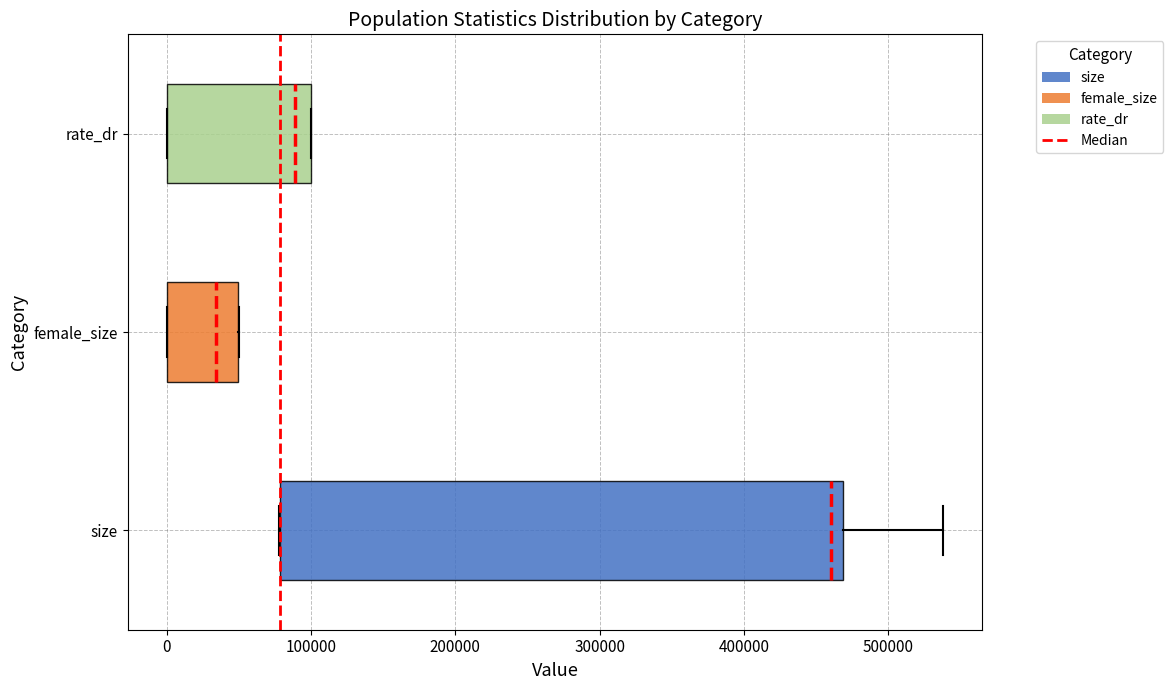

Reading bottom to top, transcribe this box plot: for each box, give where its median line is, the range the box spans, and where its two whiskers end, as read against the x-axis. The values are not printed on the chart, so give them approximately, as read against the axis.

size: median 460000, box 80000 to 470000, whiskers 80000 to 540000
female_size: median 30000, box 0 to 50000, whiskers 0 to 50000
rate_dr: median 90000, box 0 to 100000, whiskers 0 to 100000